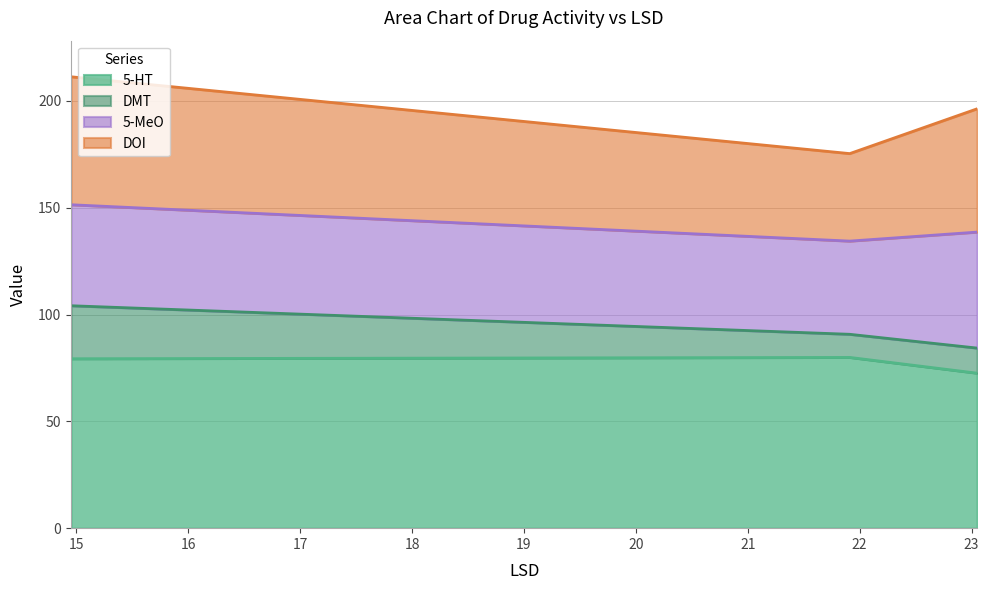

What is the difference between the maximum and minimum values in the 5-HT series?

7.4